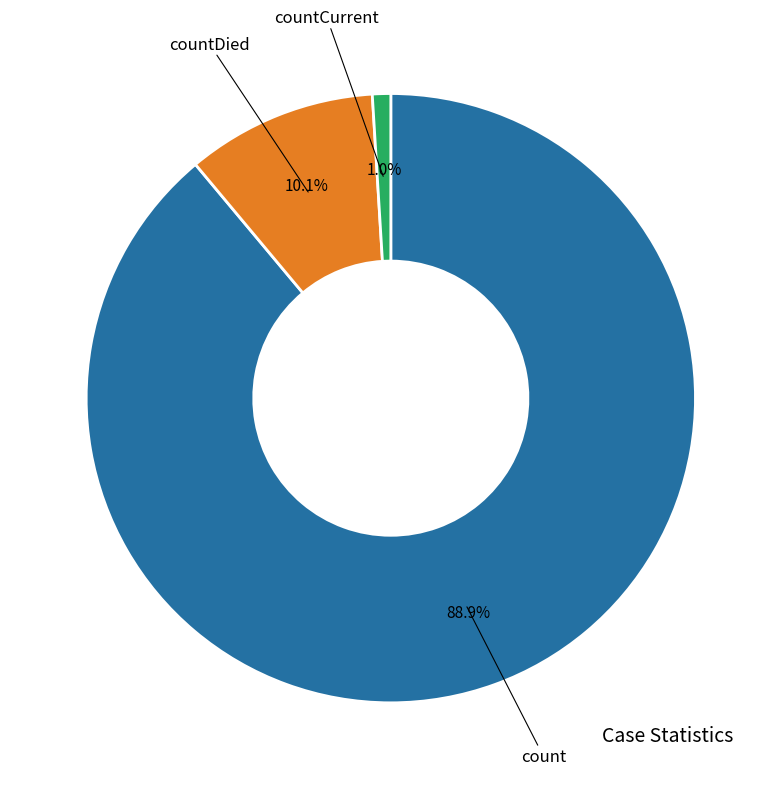

Is there a majority slice in this chart?

Yes